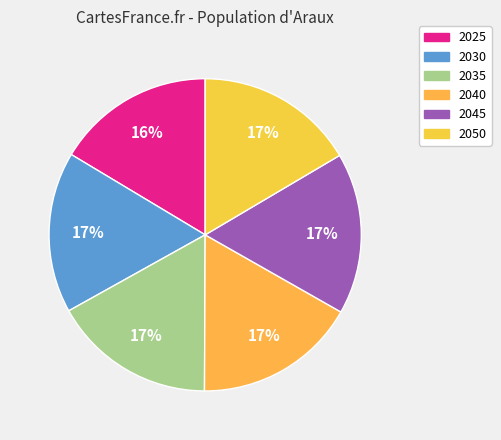

Count the number of slices in the pie.

6